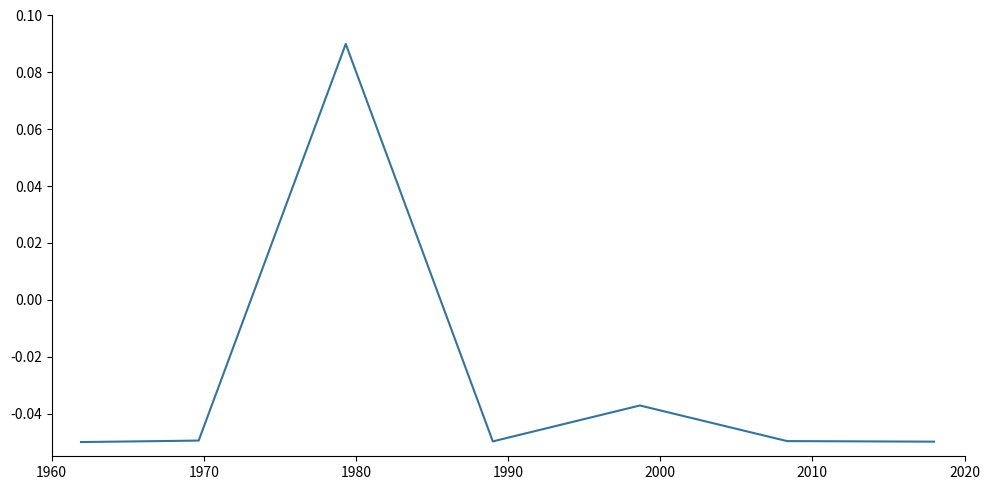

True or false: the data has more than 2 interior local peaks.

False